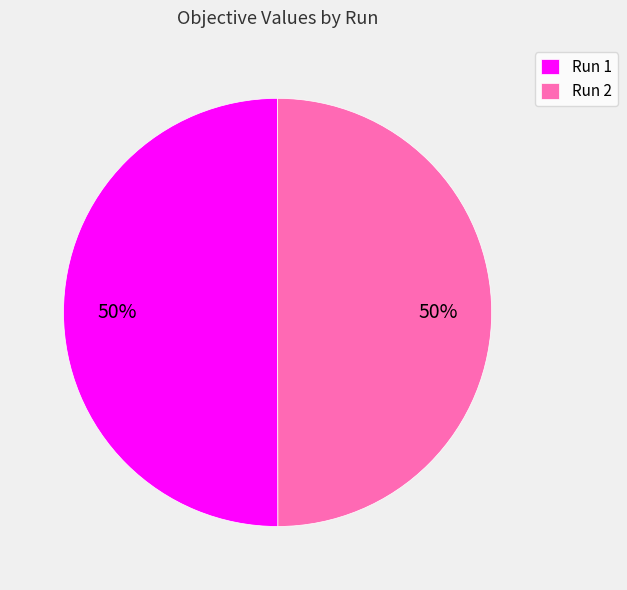

To the nearest percent, what is the average slice percentage?

50%